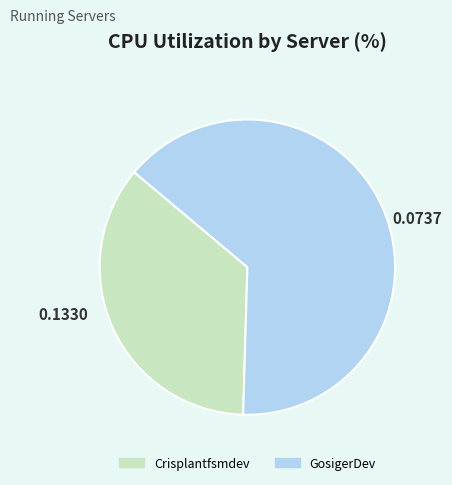

Which slice represents more than half of the pie?

GosigerDev